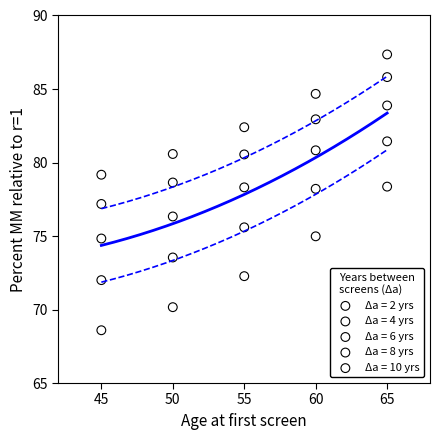

Which series has the largest Y range (max minus min)?

Δa = 2 yrs